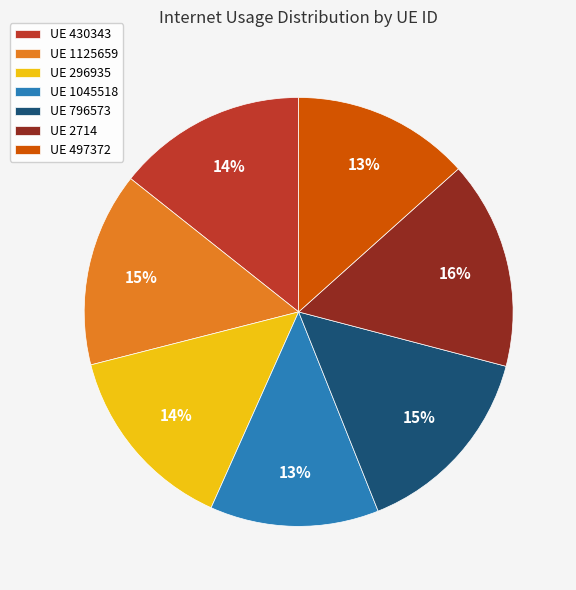

Which has a higher value, UE 2714 or UE 796573?

UE 2714